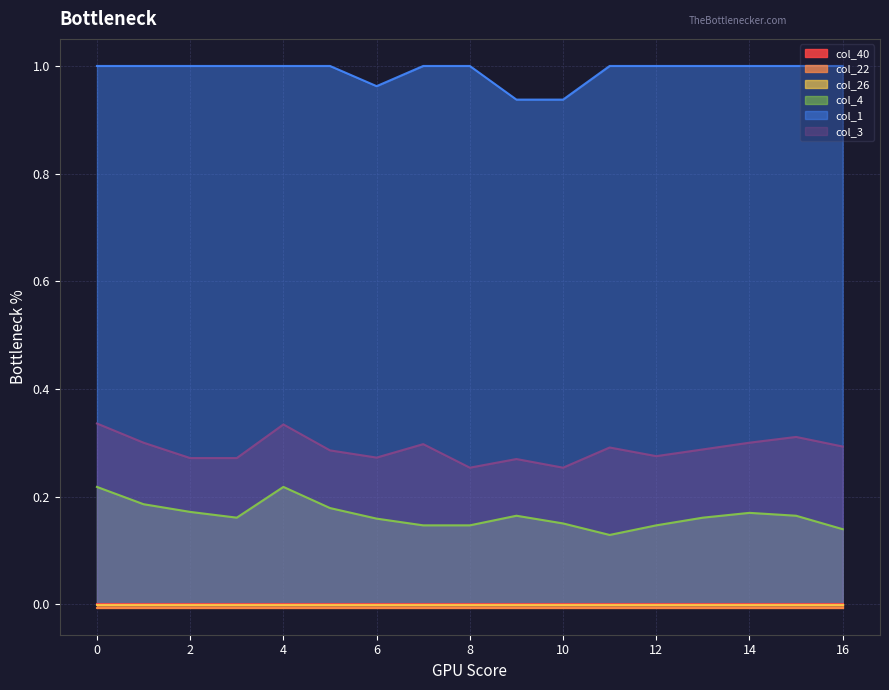

True or false: col_4 has a value of 0.3 at 3.

False